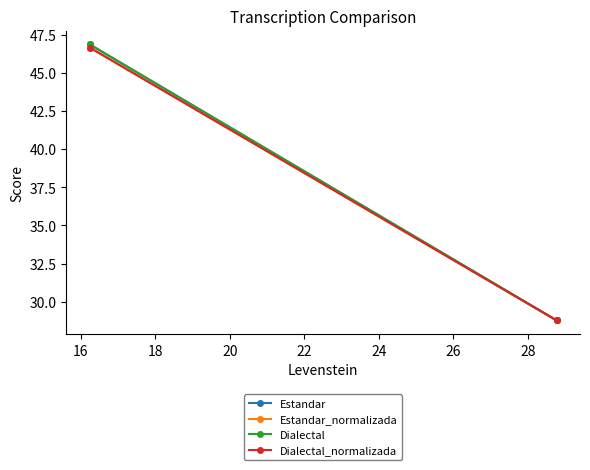

Rank the series by their maximum value, from lowest to highest.

Estandar_normalizada, Dialectal_normalizada, Estandar, Dialectal